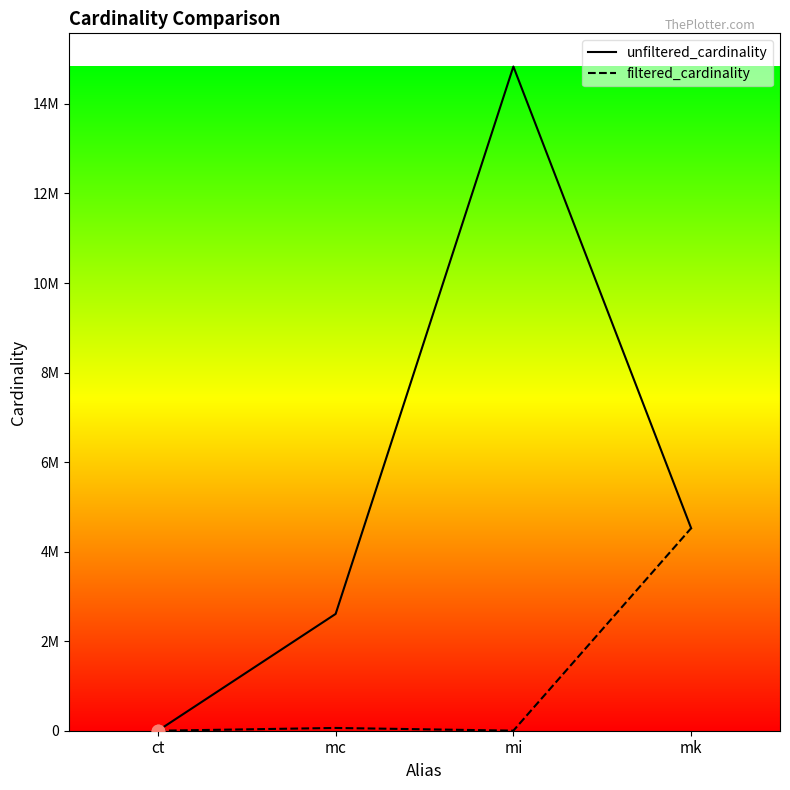

At which category is the sum across all series the highest?

mi